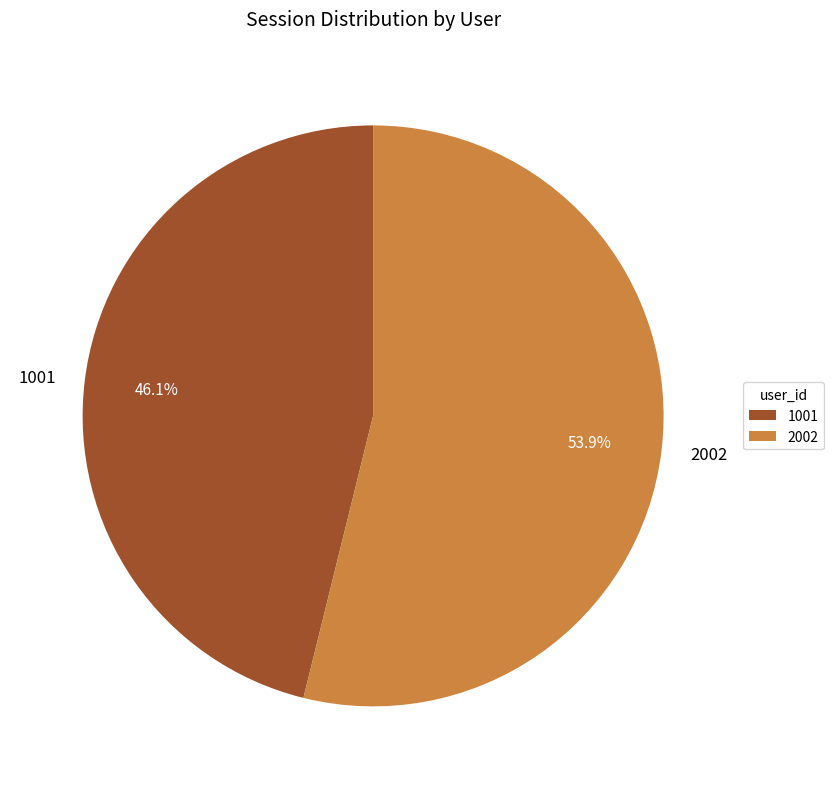

Count the number of slices in the pie.

2